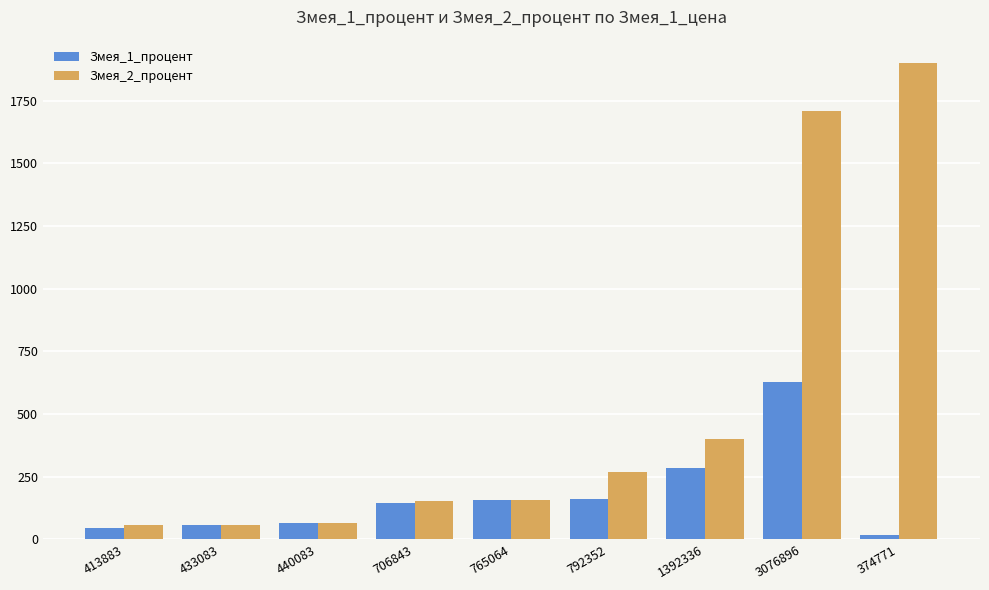

What are all the series names shown in the legend?

Змея_1_процент, Змея_2_процент